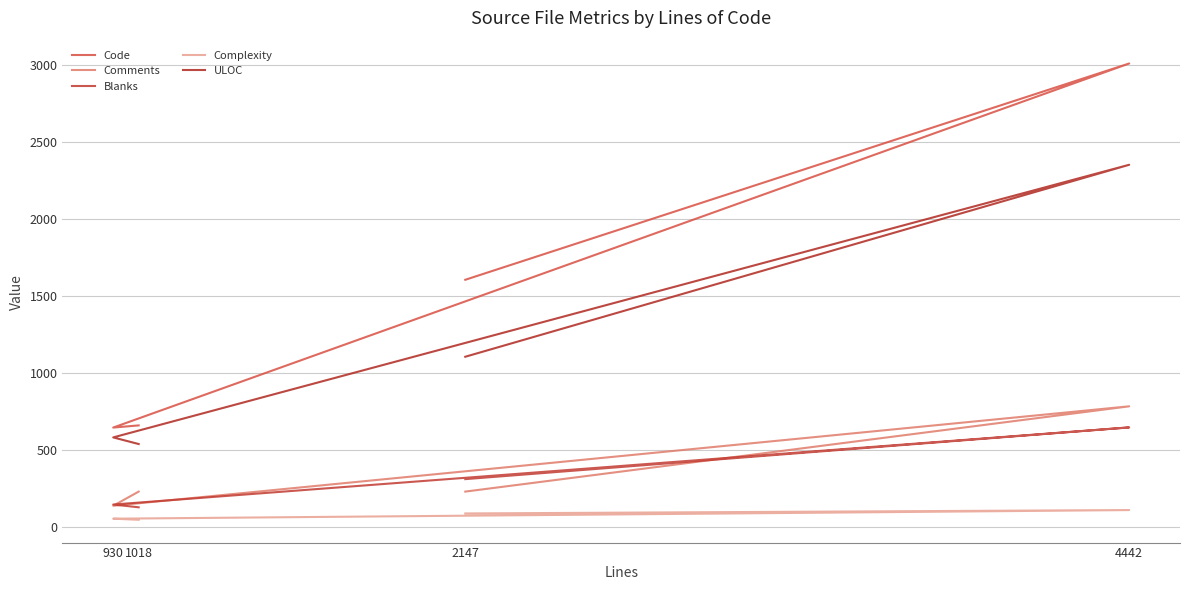

What is the difference between the highest and lowest values at 1018?

613